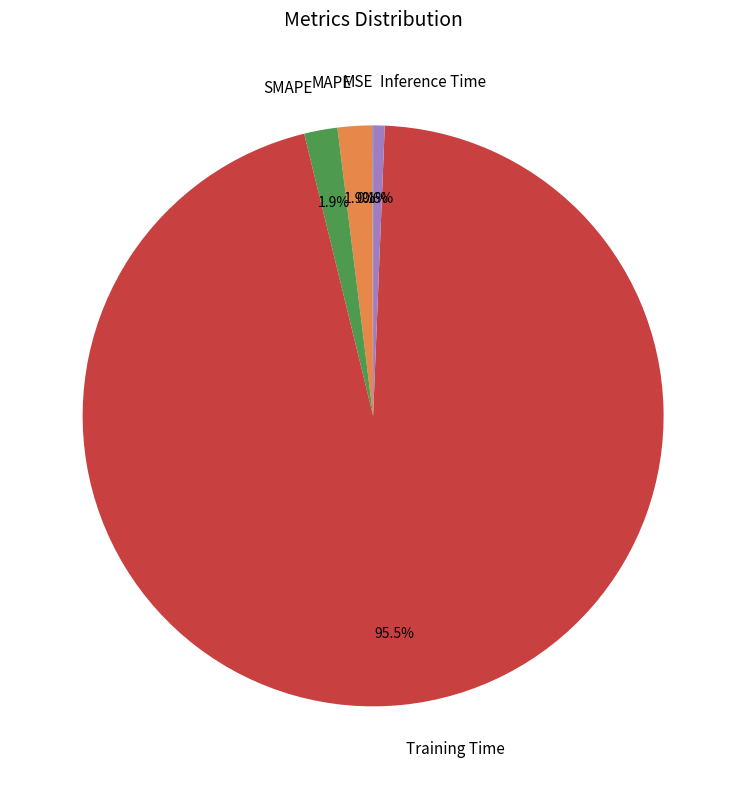

What is the largest slice in the pie chart?

Training Time